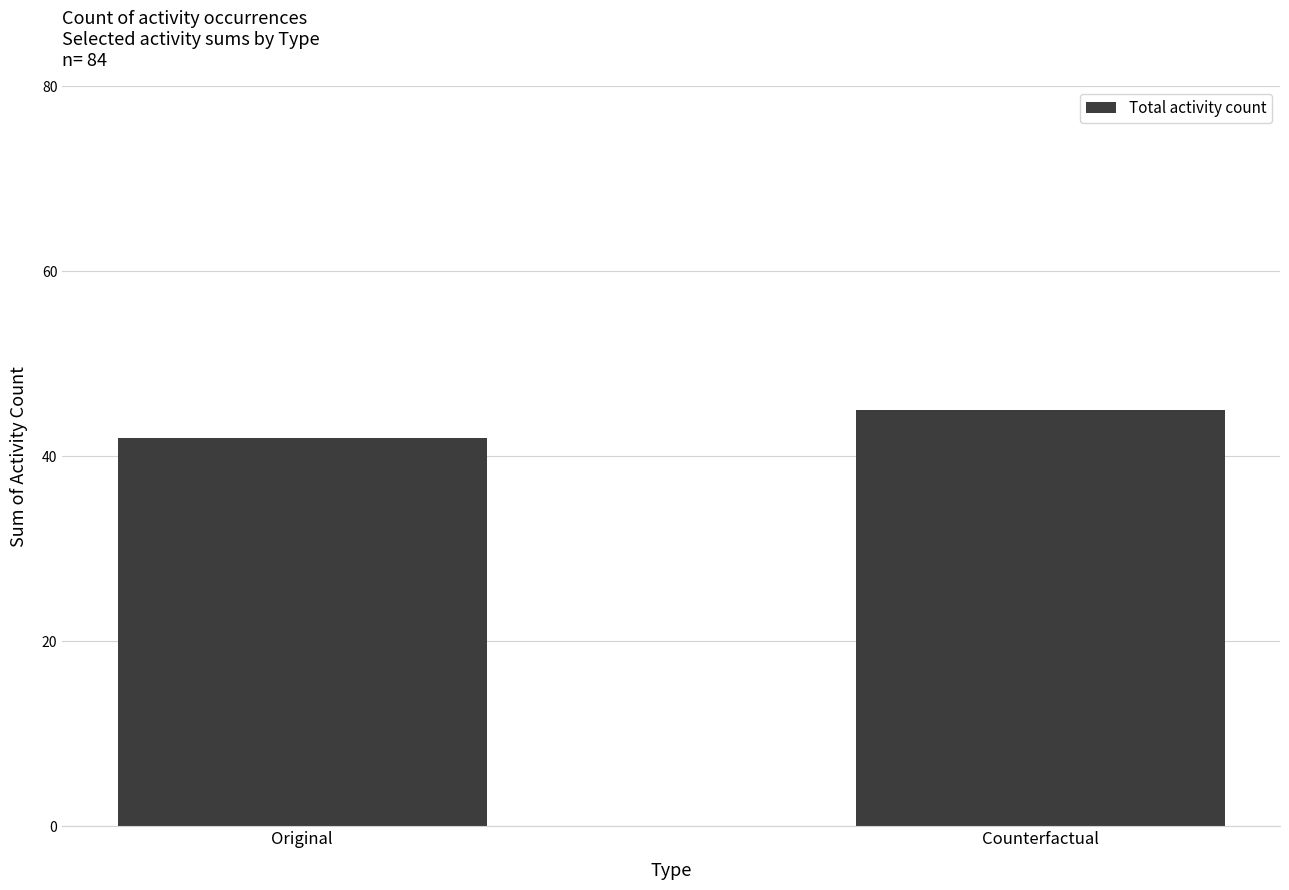

Reading right to left, transcribe all the data shown in this chart.

Counterfactual=45	Original=42